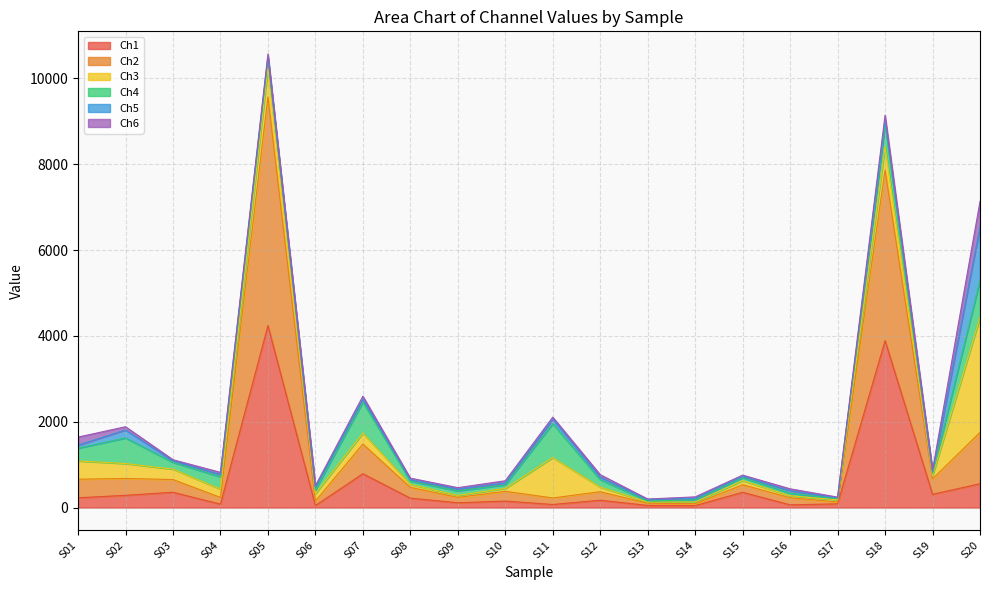

What is the value of the Ch1 point at the 13th from the left?

49.0